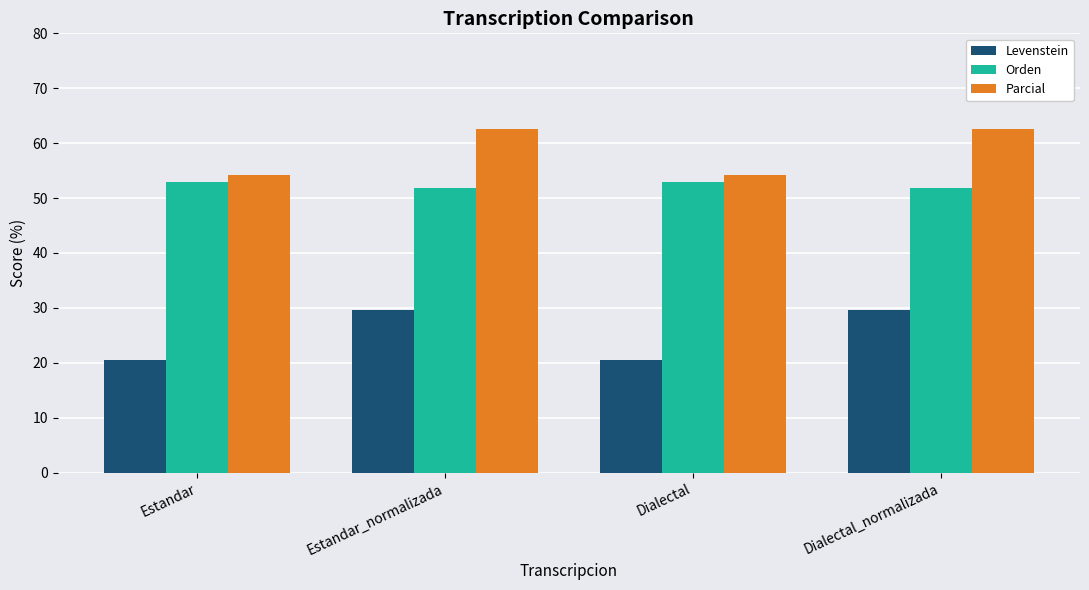

What is the sum of all Parcial values?

233.7